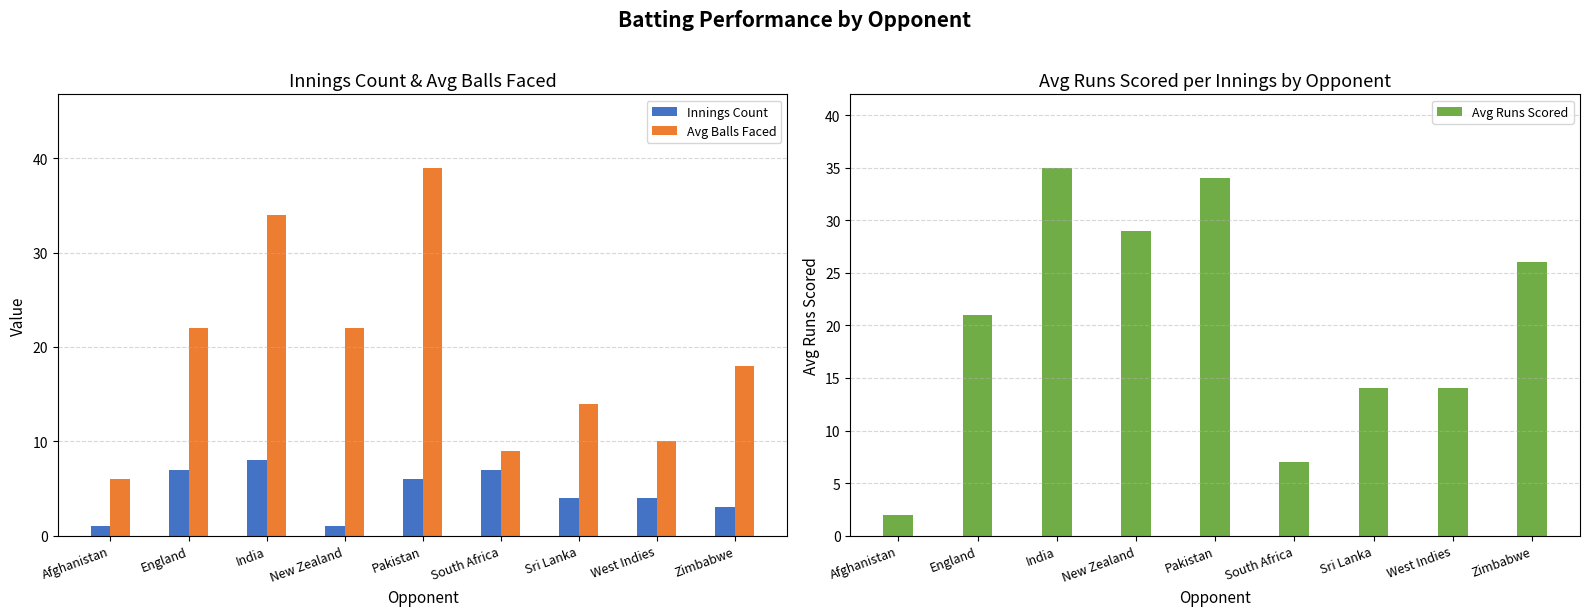

What is the difference between the highest and lowest values at New Zealand?

28